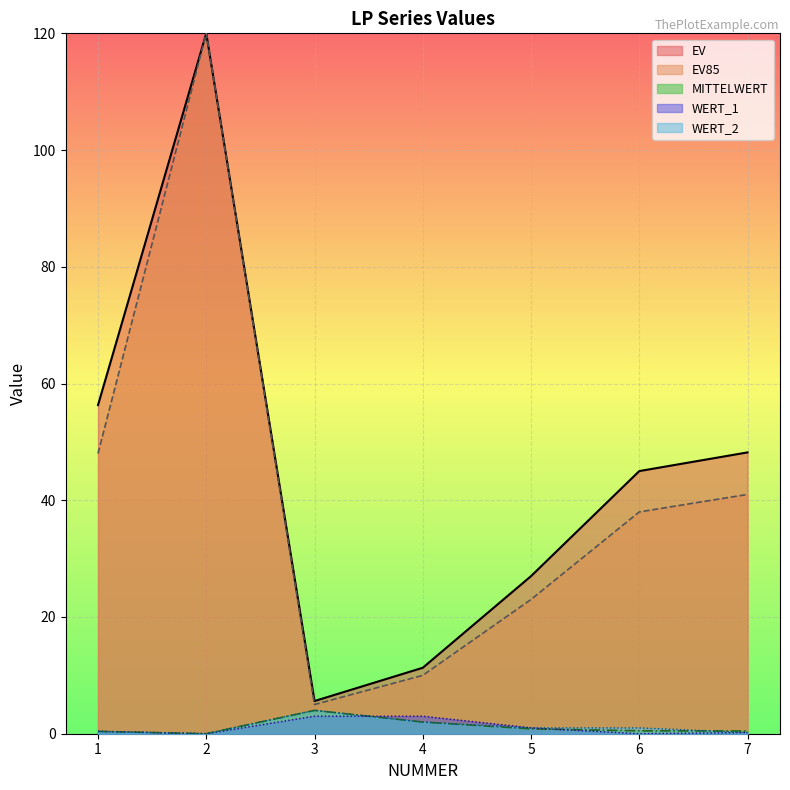

Which series has the largest range (max minus min)?

EV85